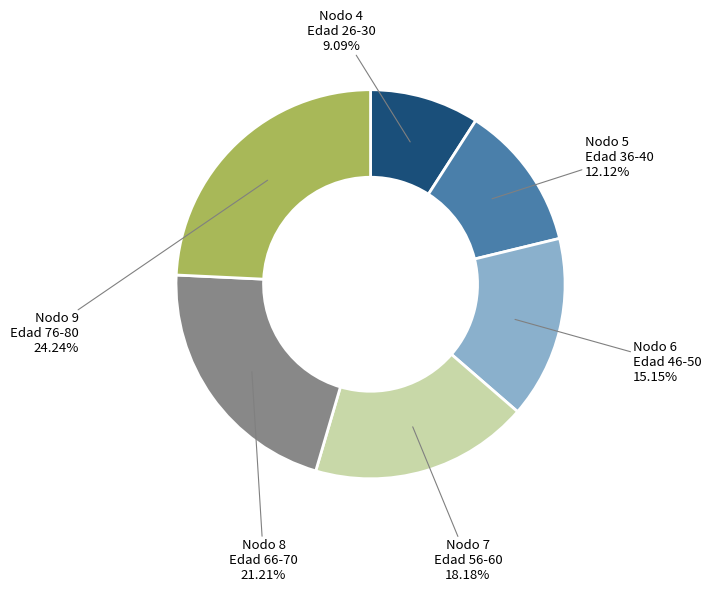

Does Nodo 5 represent more than half of the total?

No